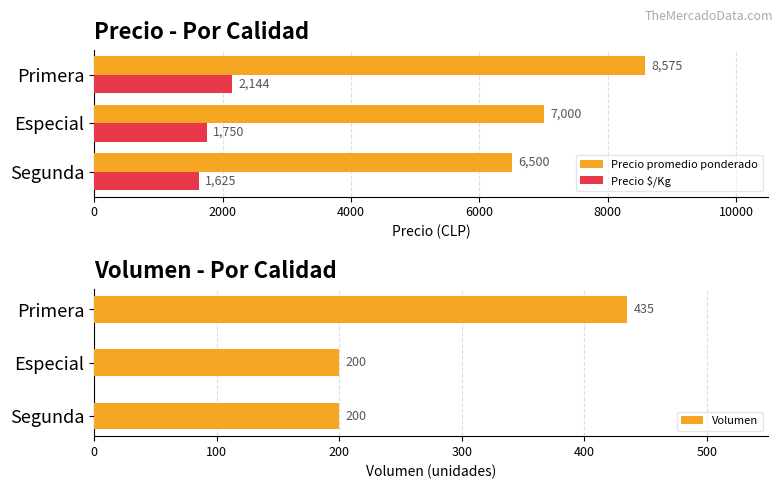

Rank the series by their average value, from highest to lowest.

Precio promedio ponderado, Precio $/Kg, Volumen